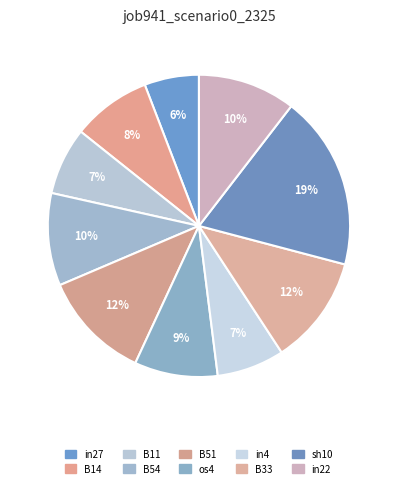

Count the number of slices in the pie.

10